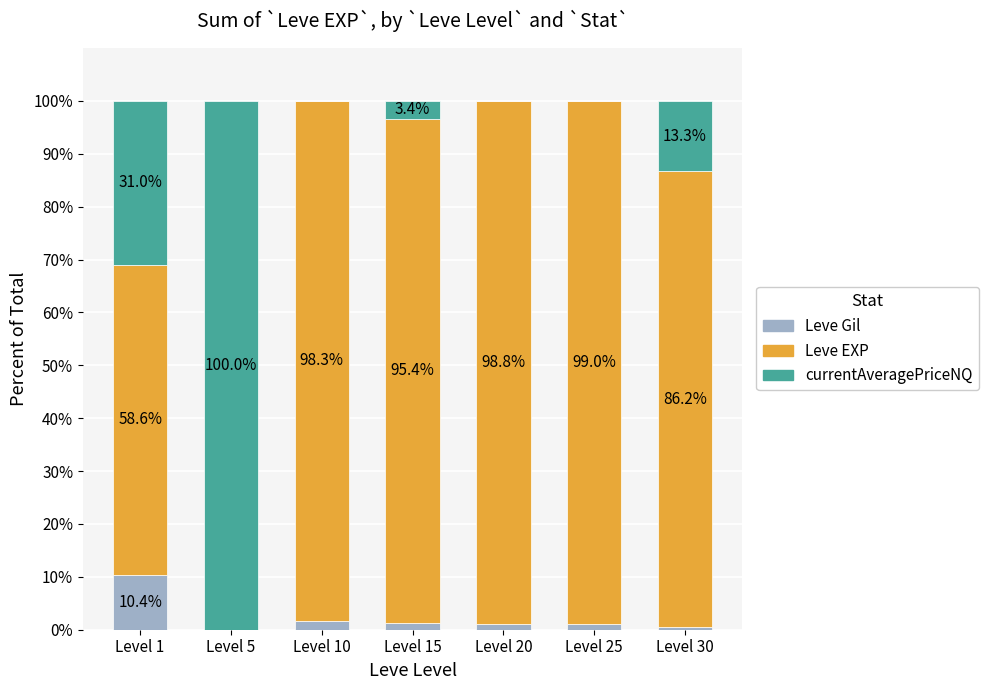

What is the total value across all series at Level 10?

100.0